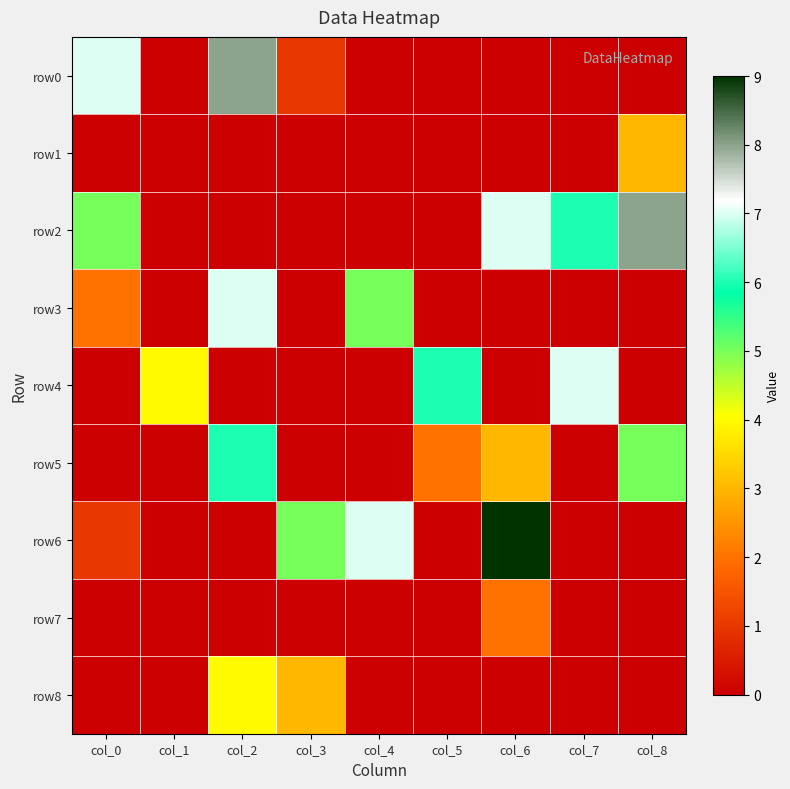

Reading right to left, list all the values displayed in this chart.

row0: col_8=0	col_7=0	col_6=0	col_5=0	col_4=0	col_3=1	col_2=8	col_1=0	col_0=7
row1: col_8=3	col_7=0	col_6=0	col_5=0	col_4=0	col_3=0	col_2=0	col_1=0	col_0=0
row2: col_8=8	col_7=6	col_6=7	col_5=0	col_4=0	col_3=0	col_2=0	col_1=0	col_0=5
row3: col_8=0	col_7=0	col_6=0	col_5=0	col_4=5	col_3=0	col_2=7	col_1=0	col_0=2
row4: col_8=0	col_7=7	col_6=0	col_5=6	col_4=0	col_3=0	col_2=0	col_1=4	col_0=0
row5: col_8=5	col_7=0	col_6=3	col_5=2	col_4=0	col_3=0	col_2=6	col_1=0	col_0=0
row6: col_8=0	col_7=0	col_6=9	col_5=0	col_4=7	col_3=5	col_2=0	col_1=0	col_0=1
row7: col_8=0	col_7=0	col_6=2	col_5=0	col_4=0	col_3=0	col_2=0	col_1=0	col_0=0
row8: col_8=0	col_7=0	col_6=0	col_5=0	col_4=0	col_3=3	col_2=4	col_1=0	col_0=0